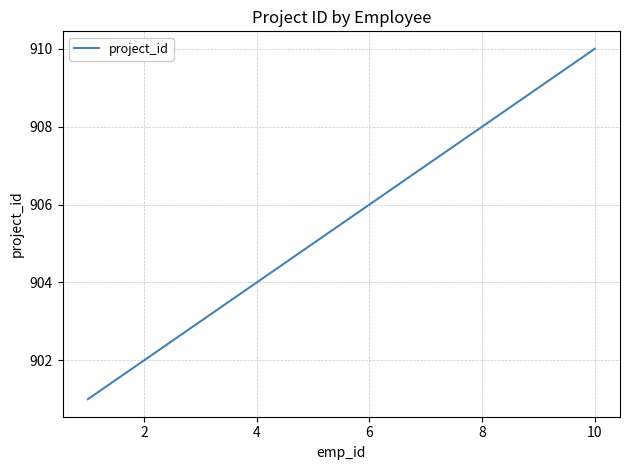

What is the average value?

906